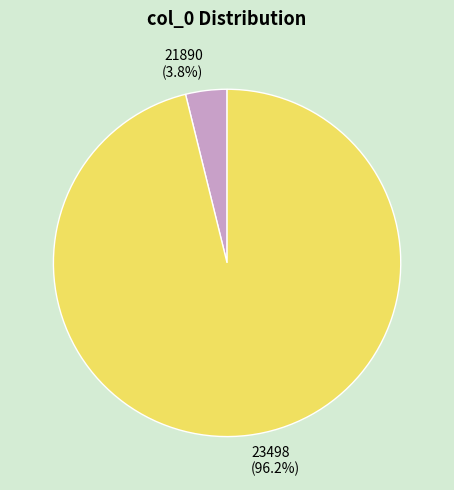

Count the number of slices in the pie.

2